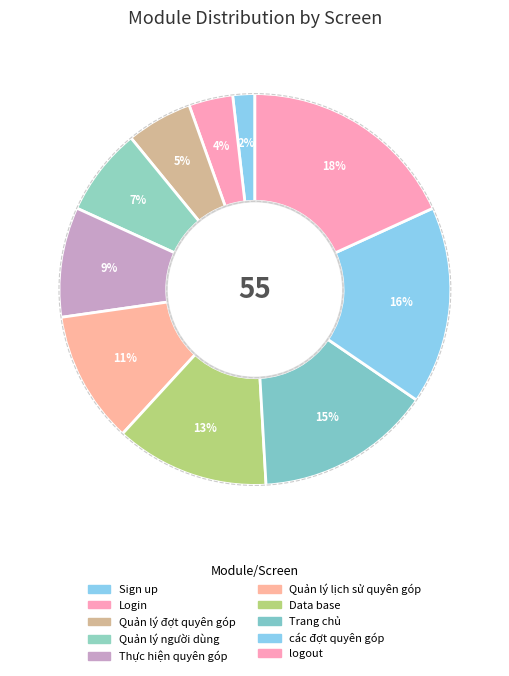

How many slices are in this pie chart?

10